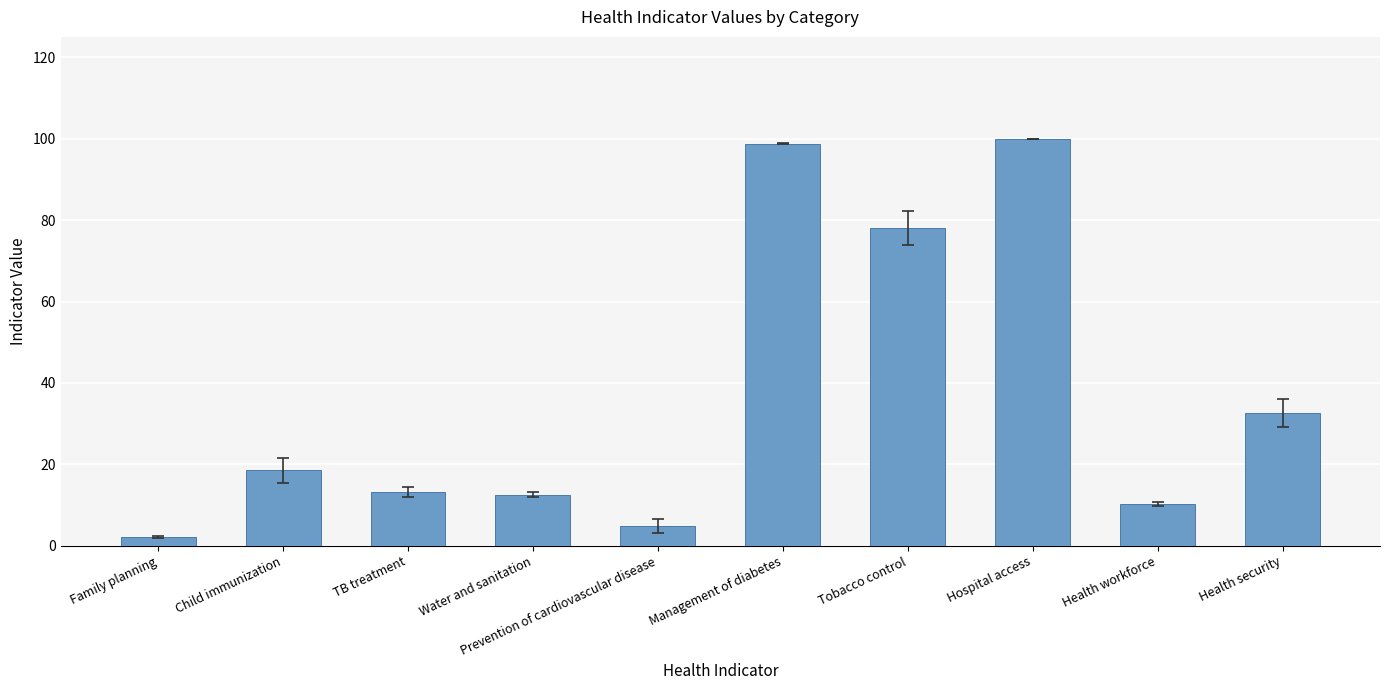

What is the change in value from Management of diabetes to Health security?

-66.2